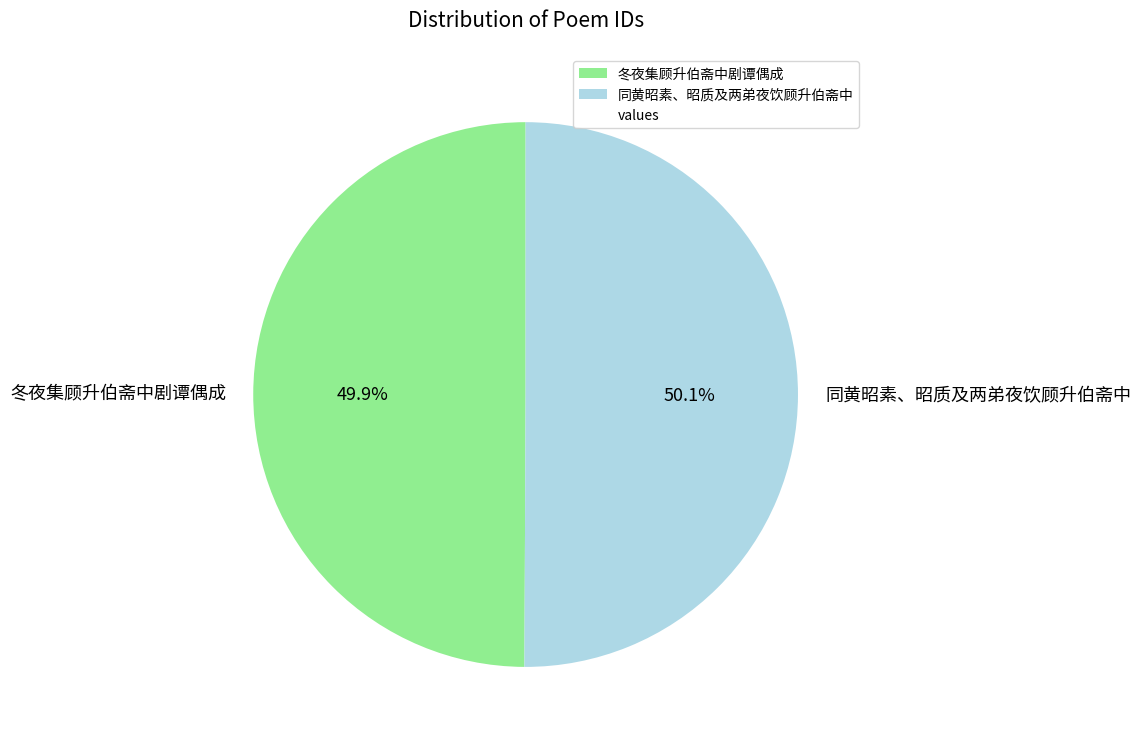

Combined, do 冬夜集顾升伯斋中剧谭偶成 and 同黄昭素、昭质及两弟夜饮顾升伯斋中 account for over 50%?

Yes